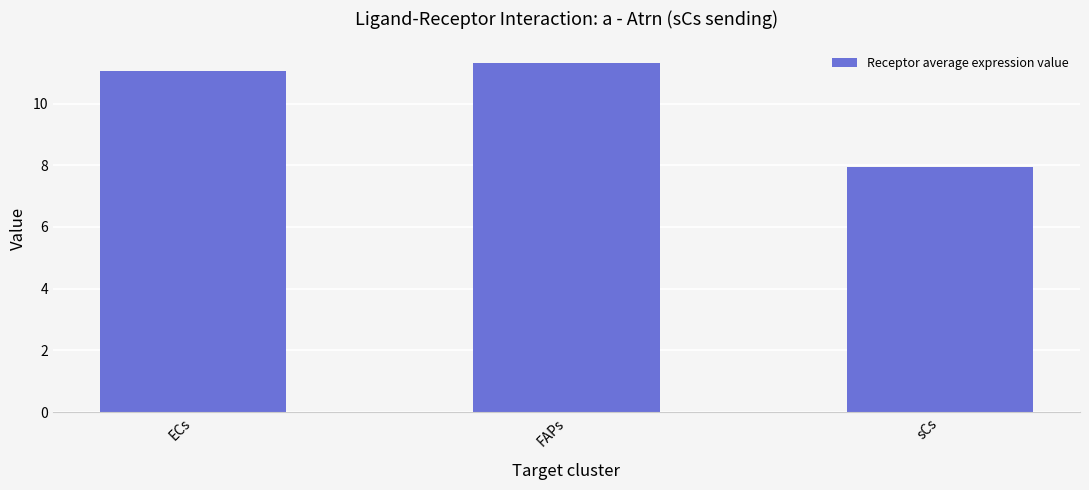

True or false: the data shows 3.7 at ECs.

False